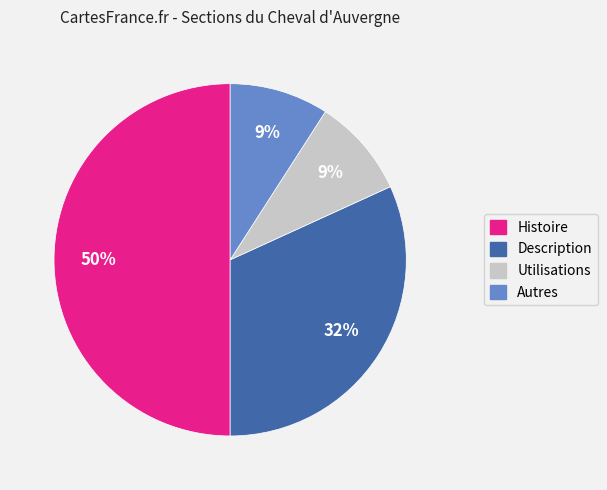

How many segments does this pie chart have?

4